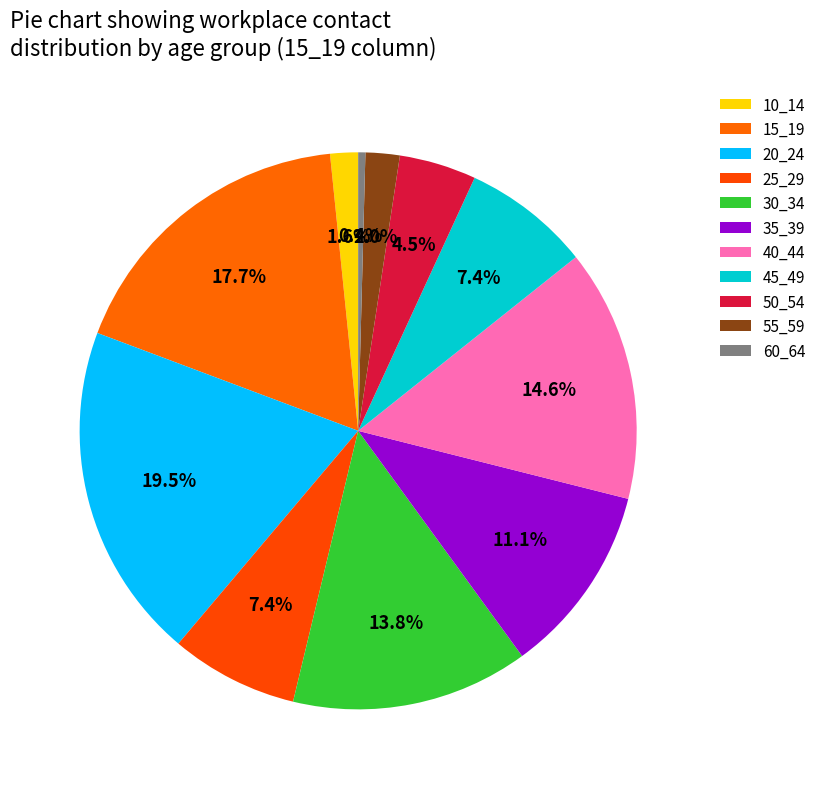

Does 50_54 account for over 50% of the chart?

No